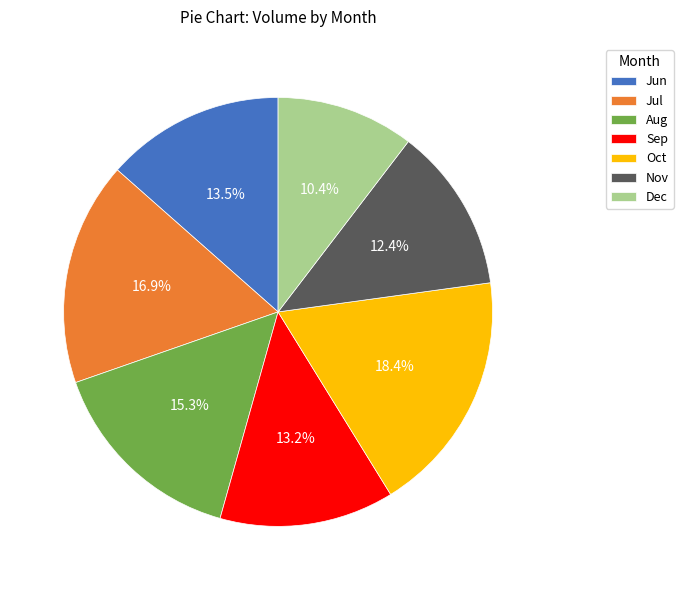

What is the smallest slice in the pie chart?

Dec